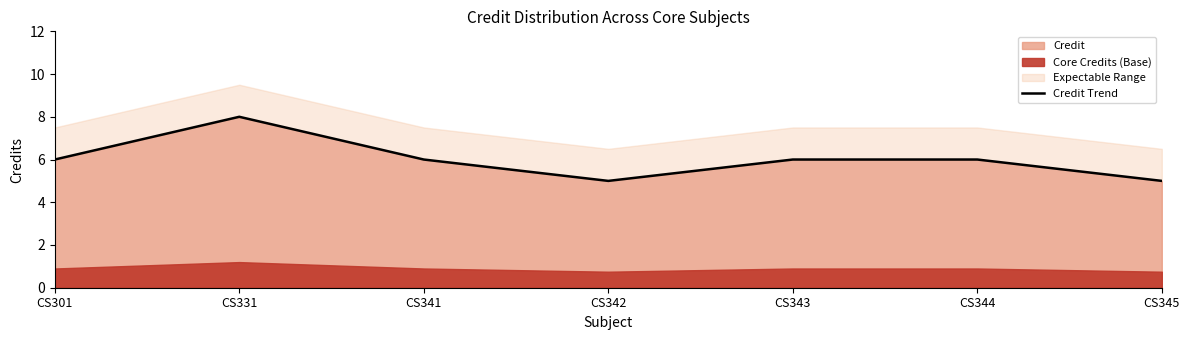

Which category has the highest value across all series?

CS331